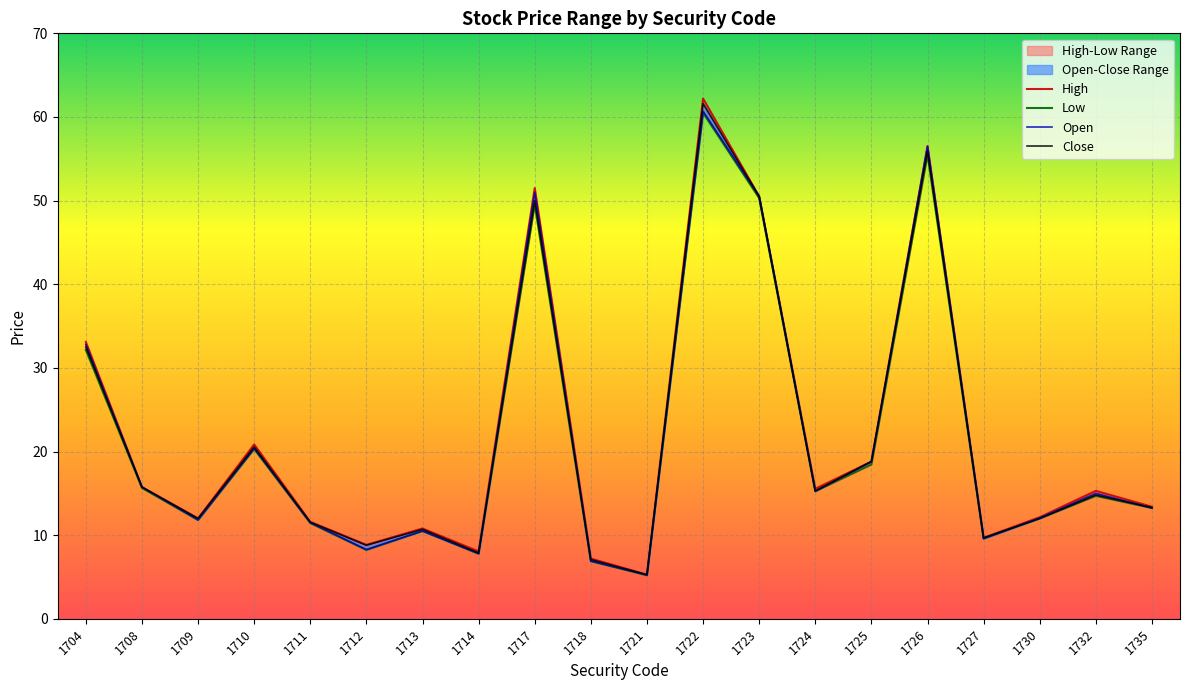

Is it true that Low equals 8.2 at 1712?

True